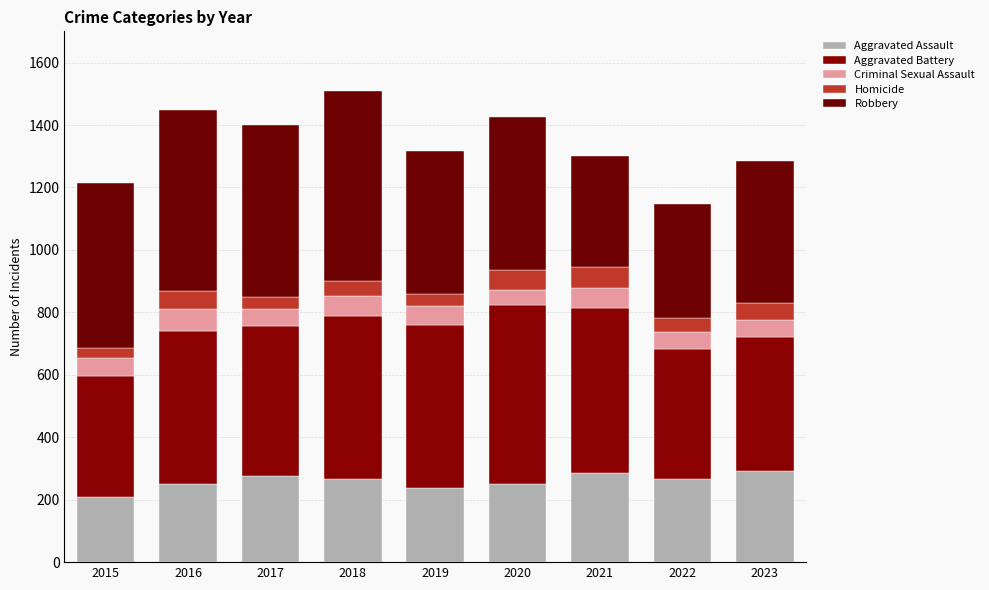

The value of Aggravated Battery at 2019 is 520. True or false?

True